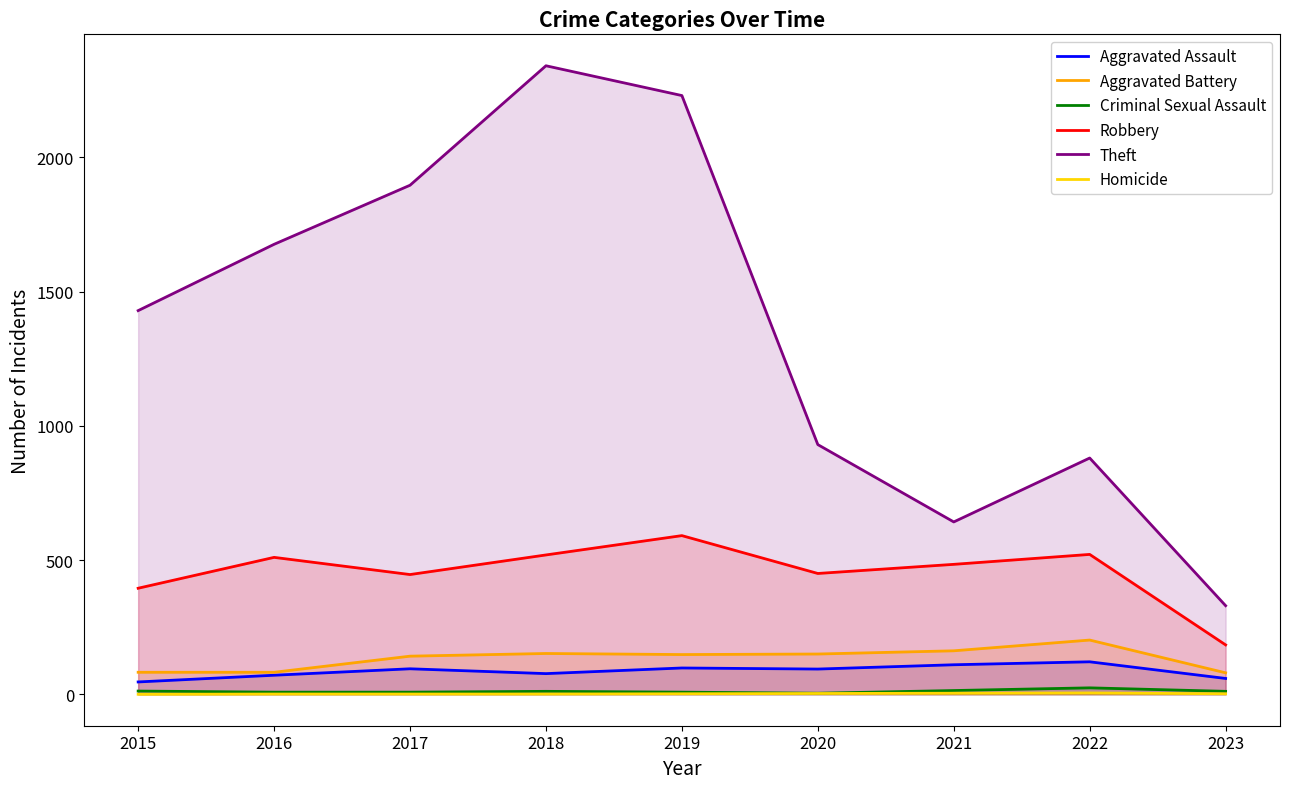

At which label is Theft closest to 1335?

2015